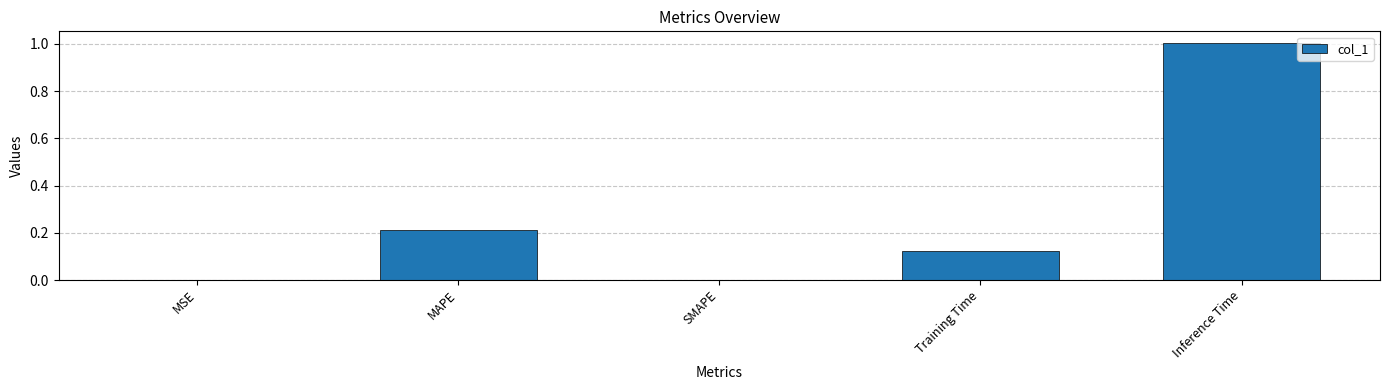

True or false: the data shows 1.0 at Inference Time.

True